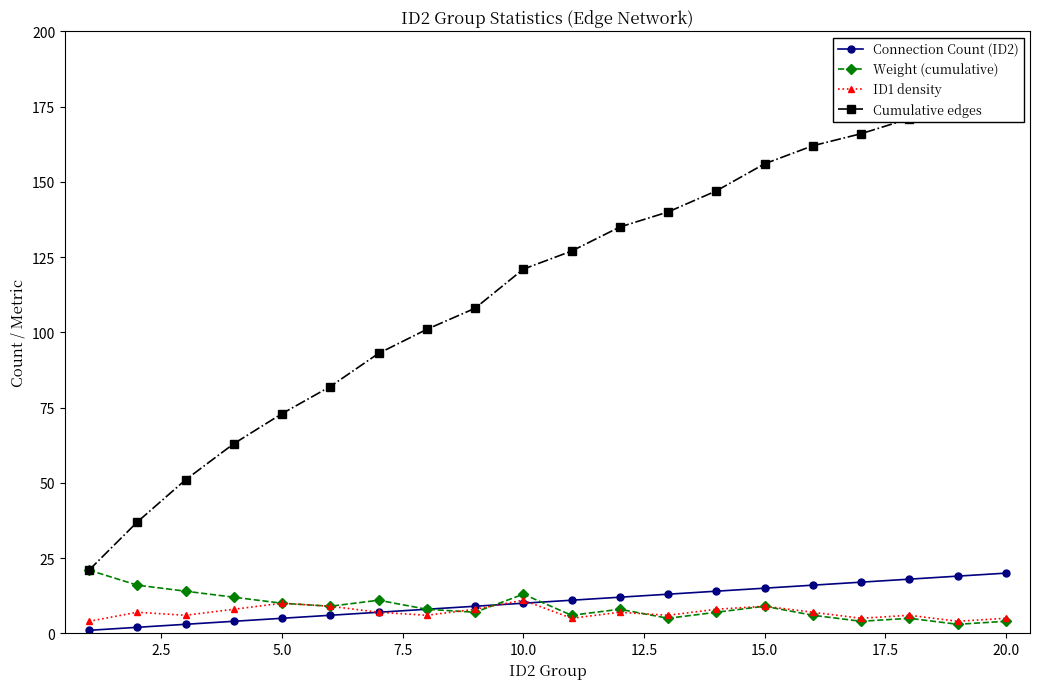

The Weight (cumulative) series shows 10 at 5.0. True or false?

True